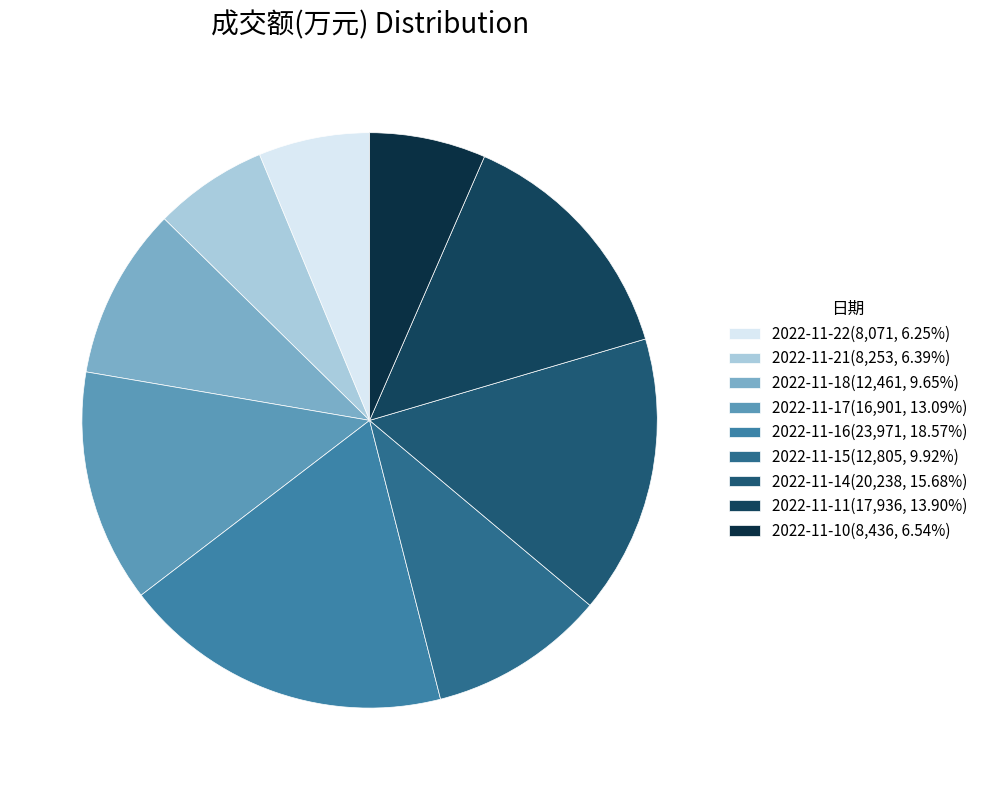

What percentage is the 2022-11-10 slice, to the nearest percent?

7%